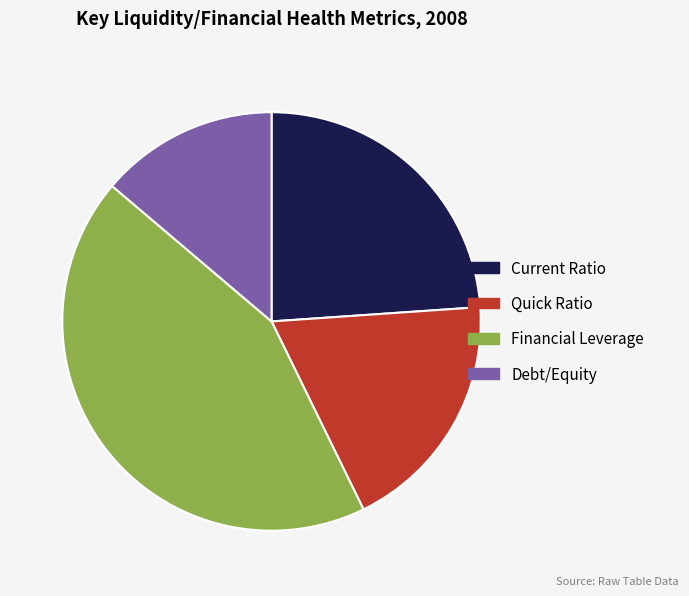

Is it true that Debt/Equity is 24% of the pie?

False